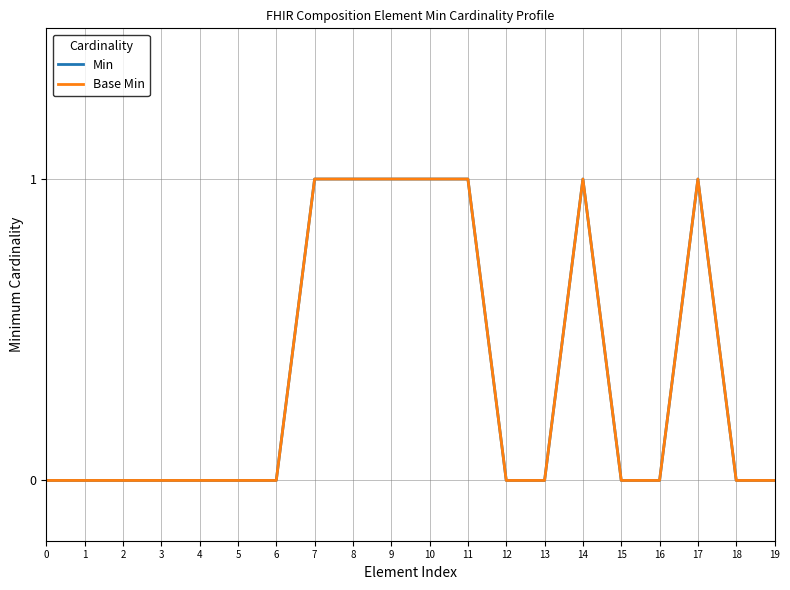

Which series has the widest spread of values?

Min